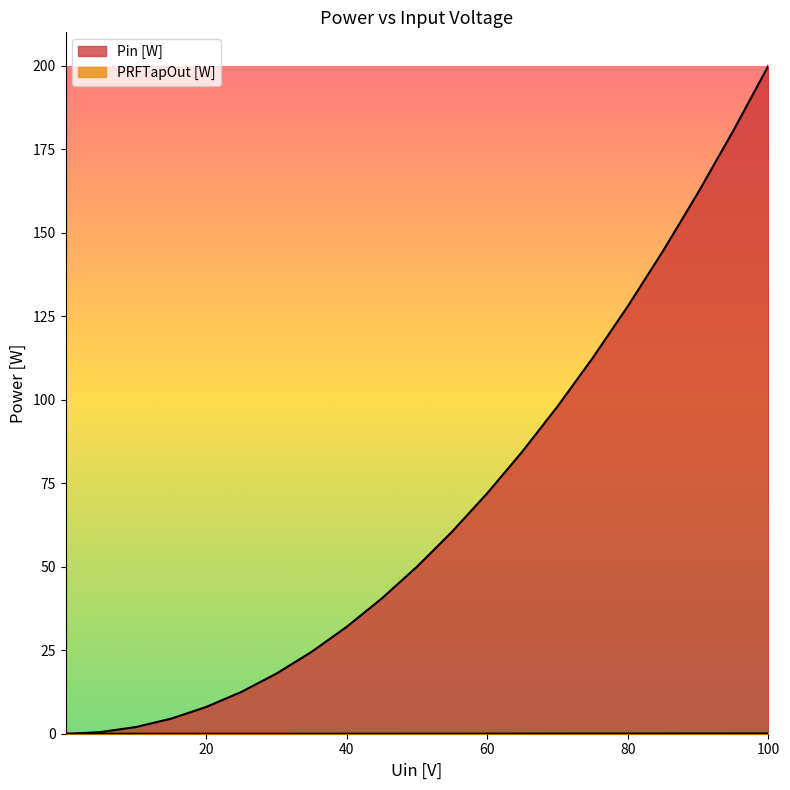

What is the sum of all Pin [W] values?

1435.0